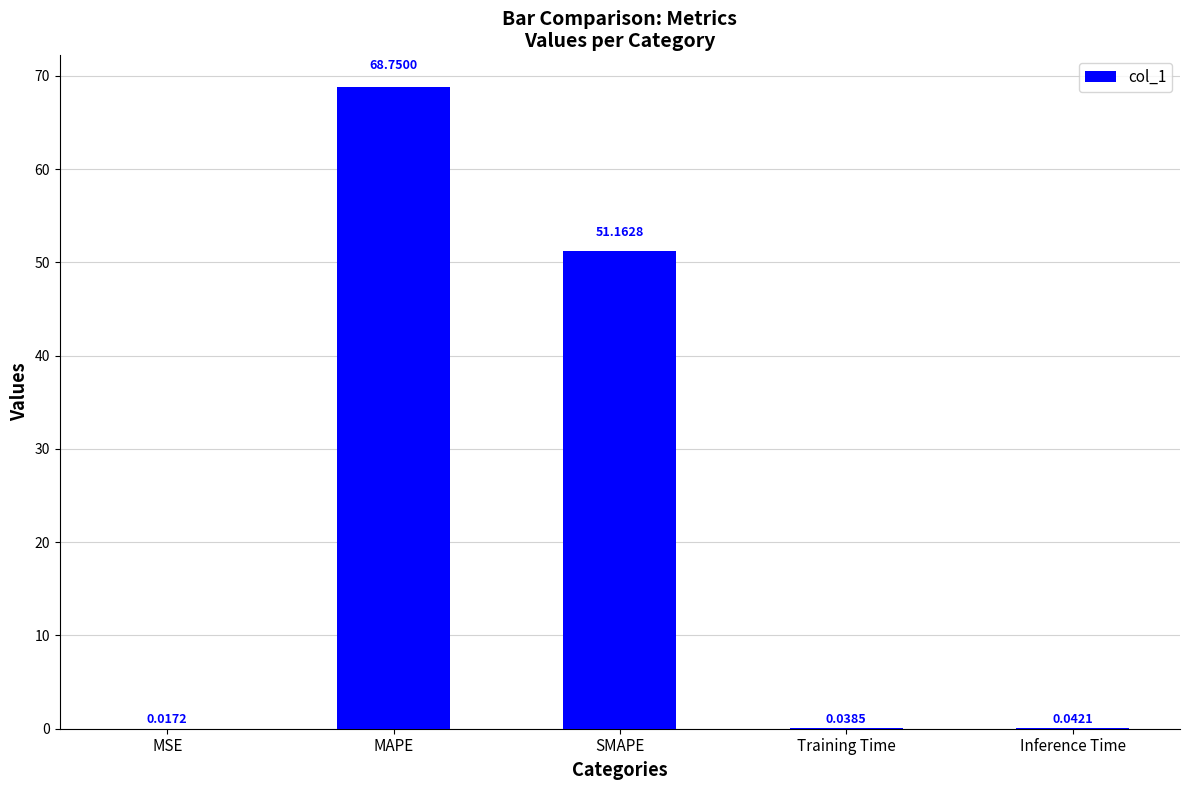

Where is the data nearest to the value 34?

SMAPE